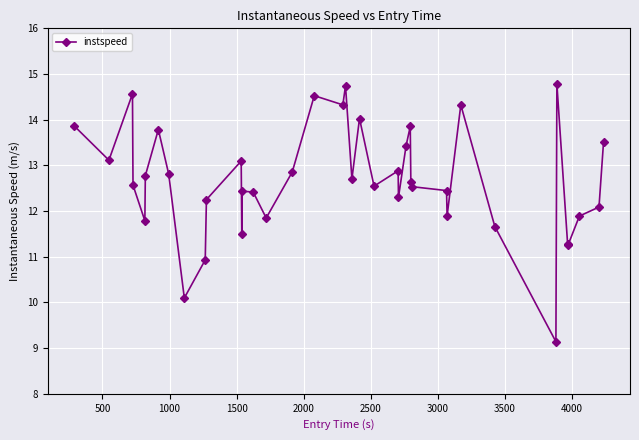

What is the value of the 32nd point from the left?

14.3